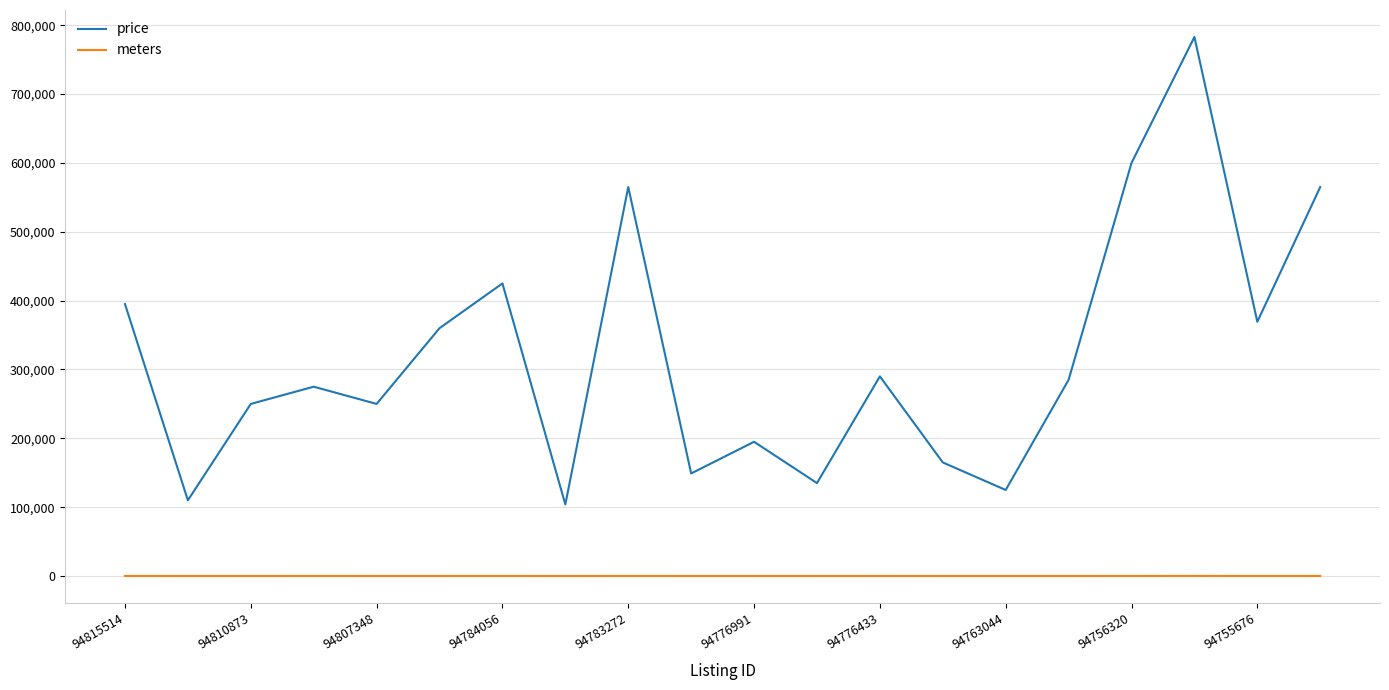

True or false: meters and price intersect in this chart.

False